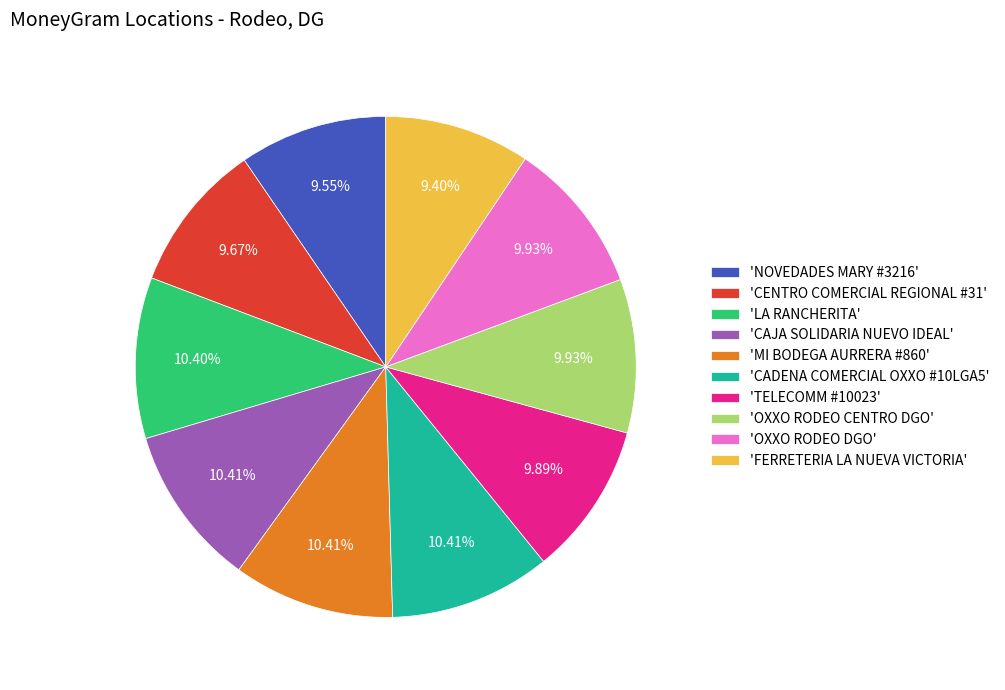

Combined, do 'NOVEDADES MARY #3216' and 'LA RANCHERITA' account for over 50%?

No